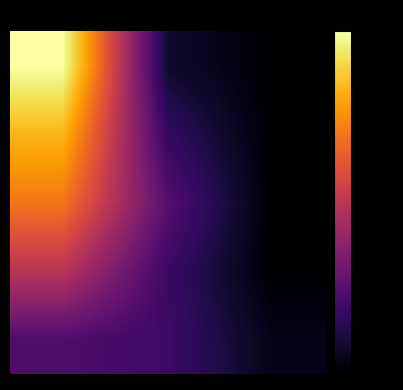

How many distinct data groups are displayed?

5